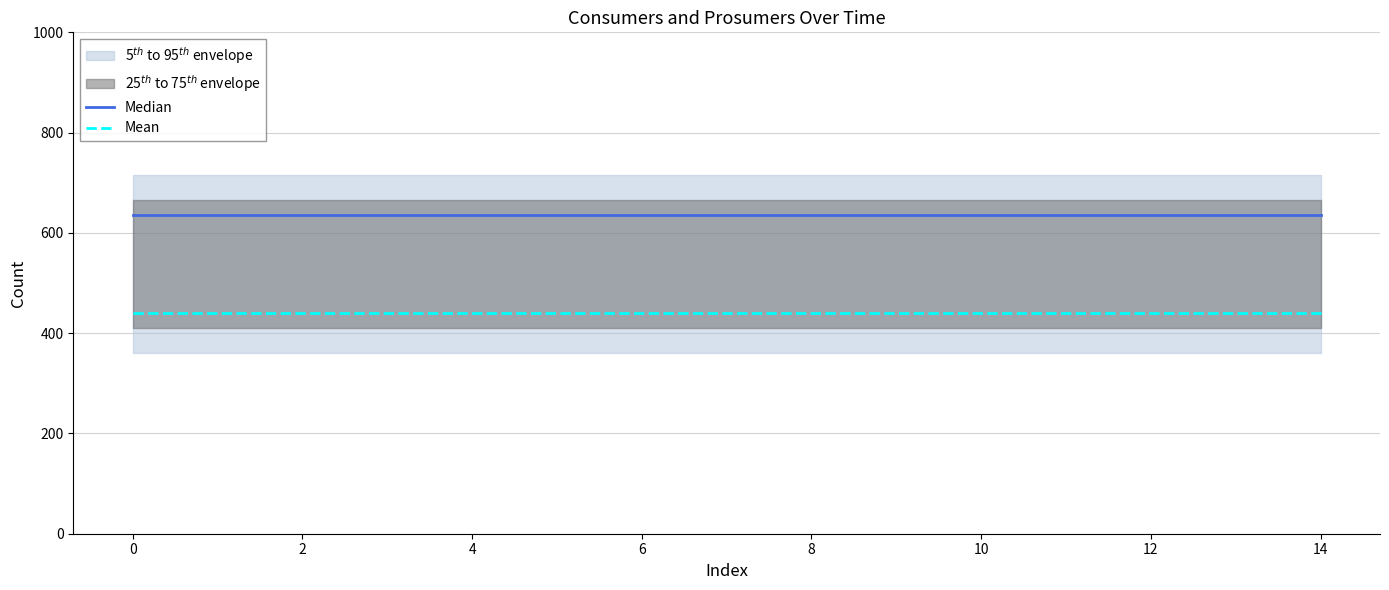

What is the minimum value shown in the chart?

440